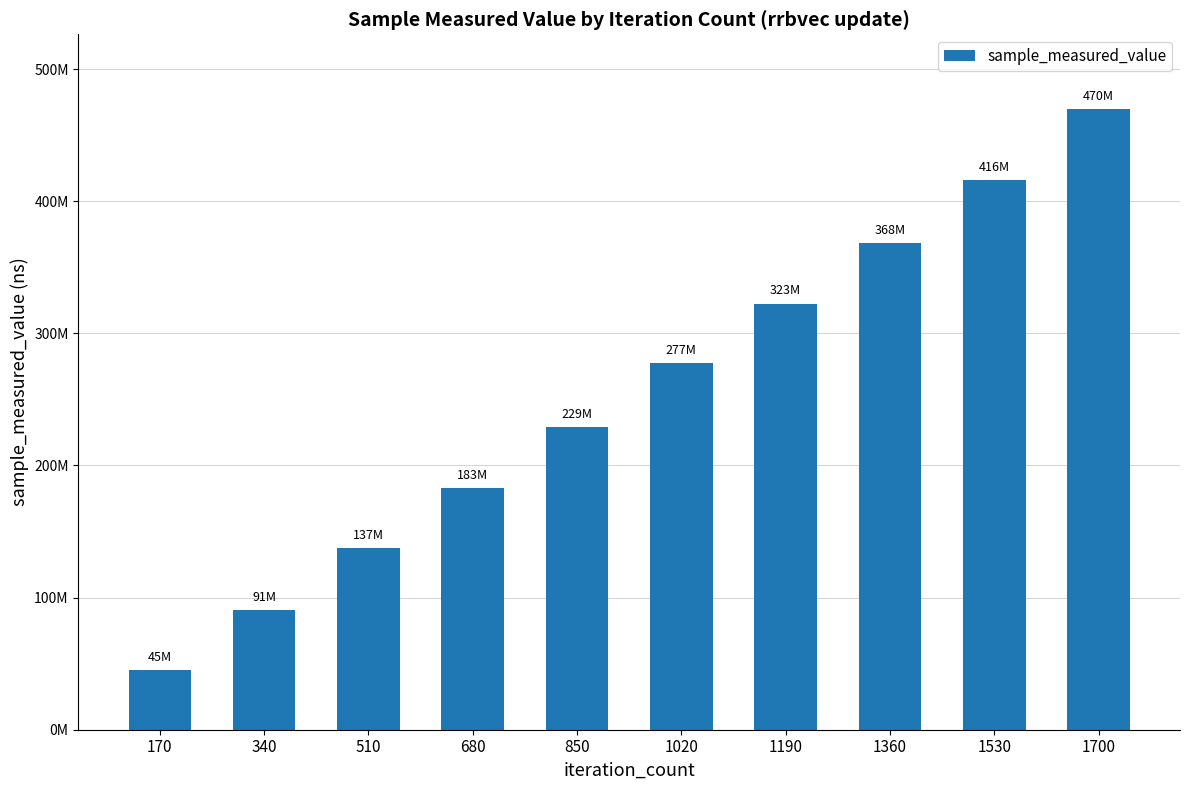

Reading left to right, transcribe all the data shown in this chart.

45304551	90563478	137295624	183112104	229243593	277461608	322587606	368413019	415868626	469972415